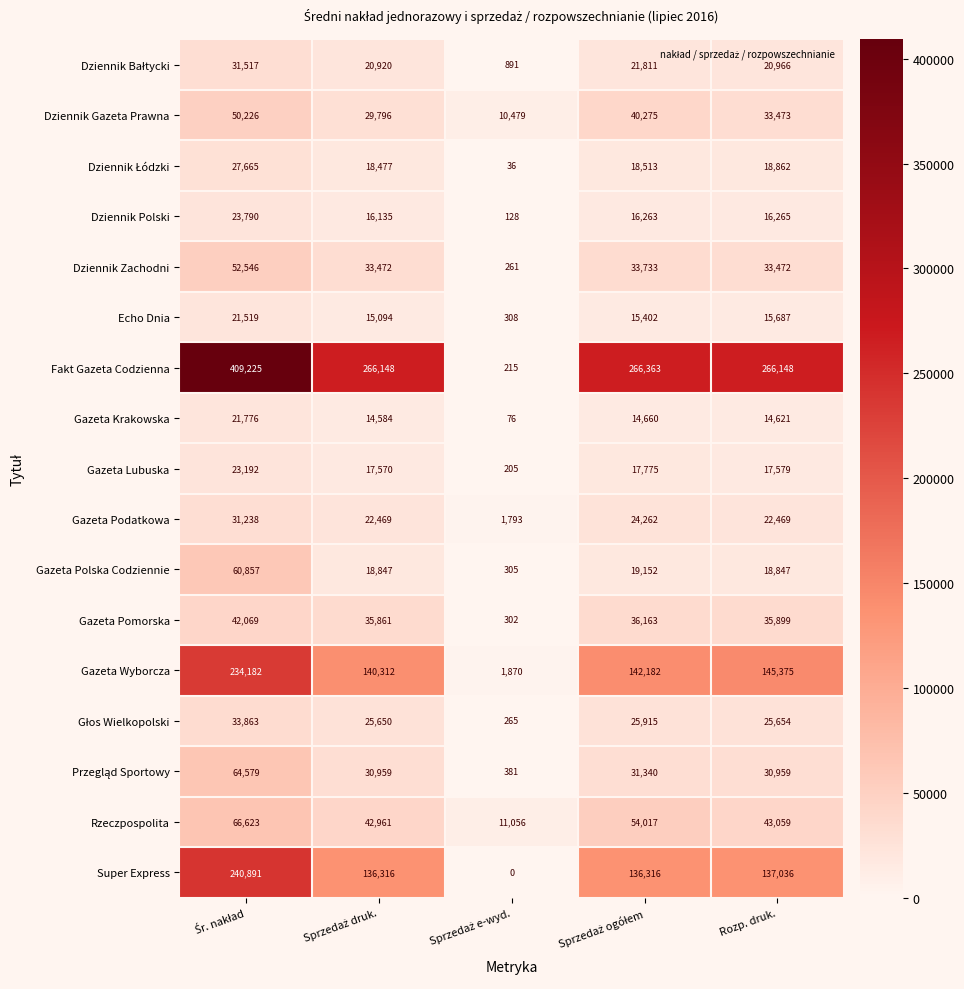

What is the spread (max minus min) of values at Rozp. druk.?

251527